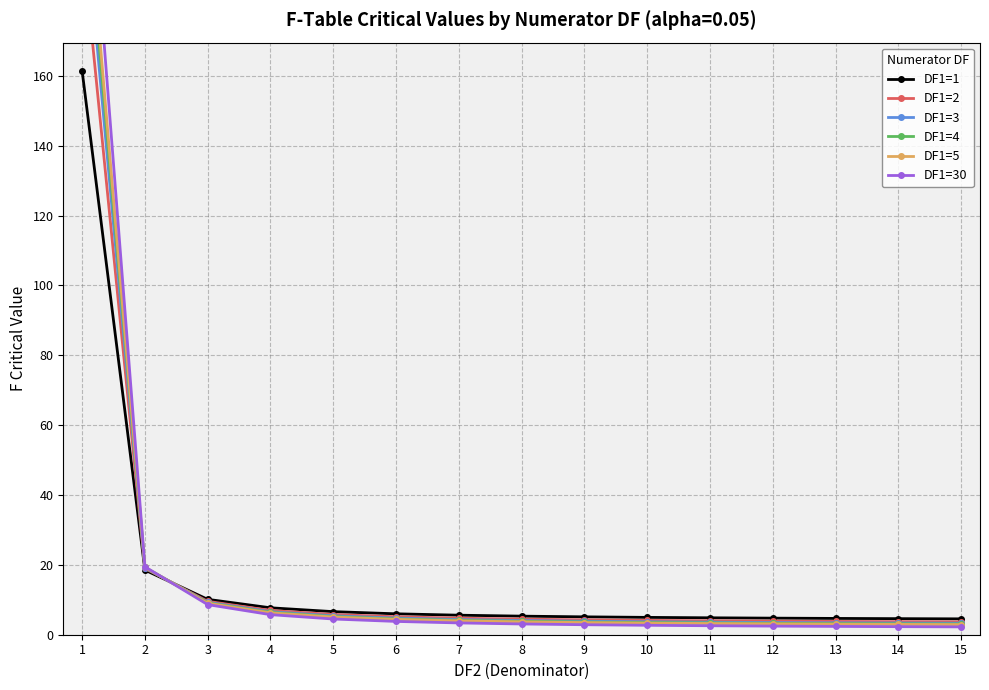

Which has a higher value, 3 or 5?

3